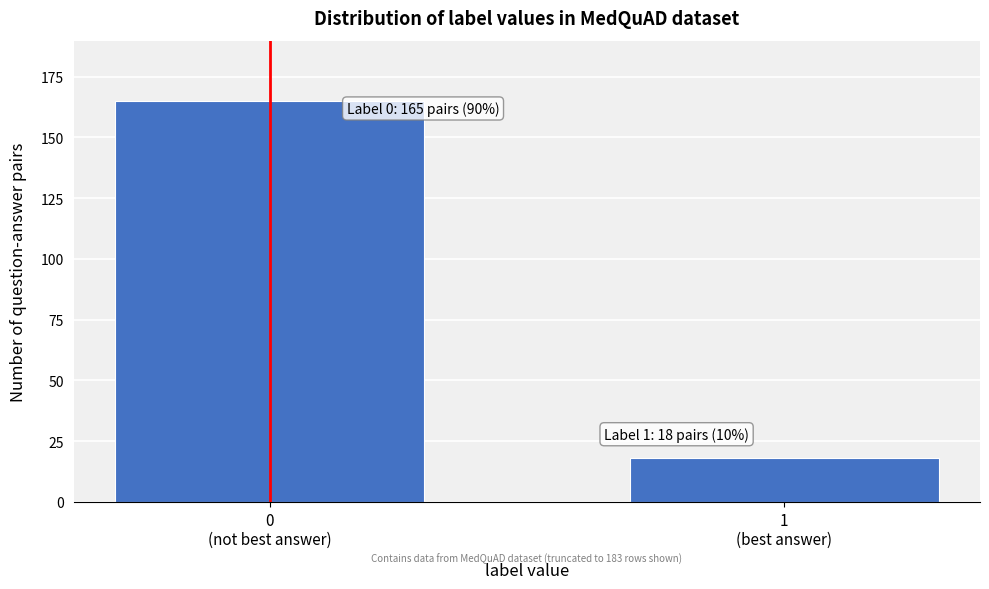

Reading left to right, extract all data points from this chart.

165	18